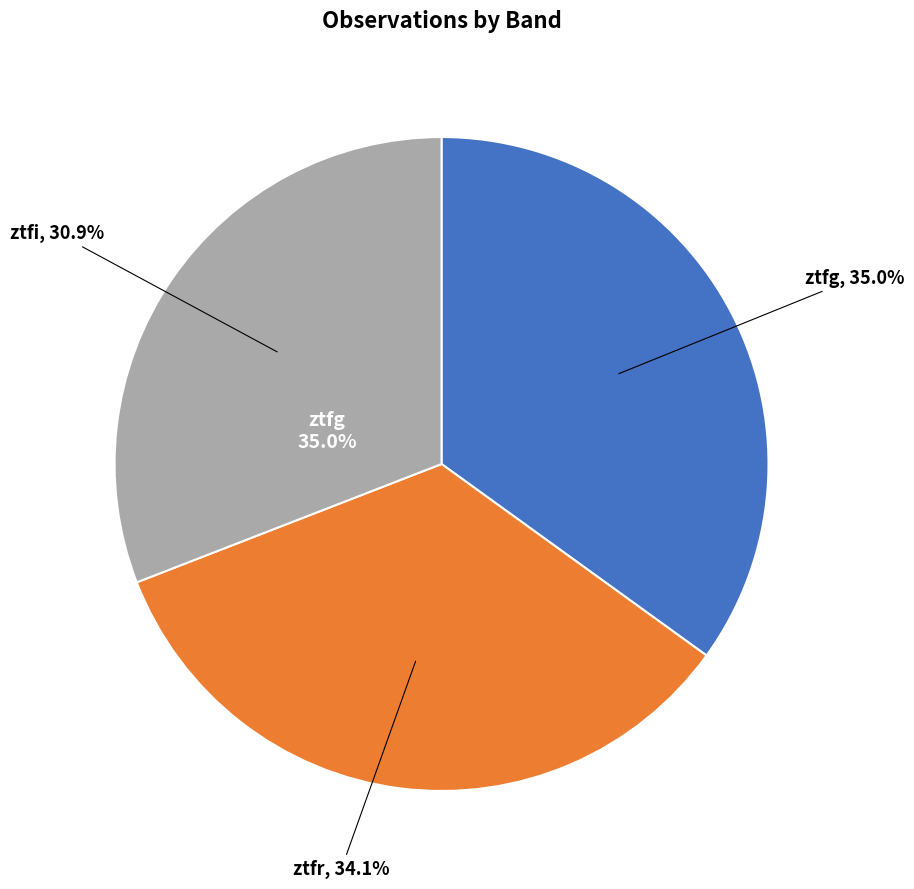

To the nearest percent, what is the difference between the ztfg and ztfr slice percentages?

1%